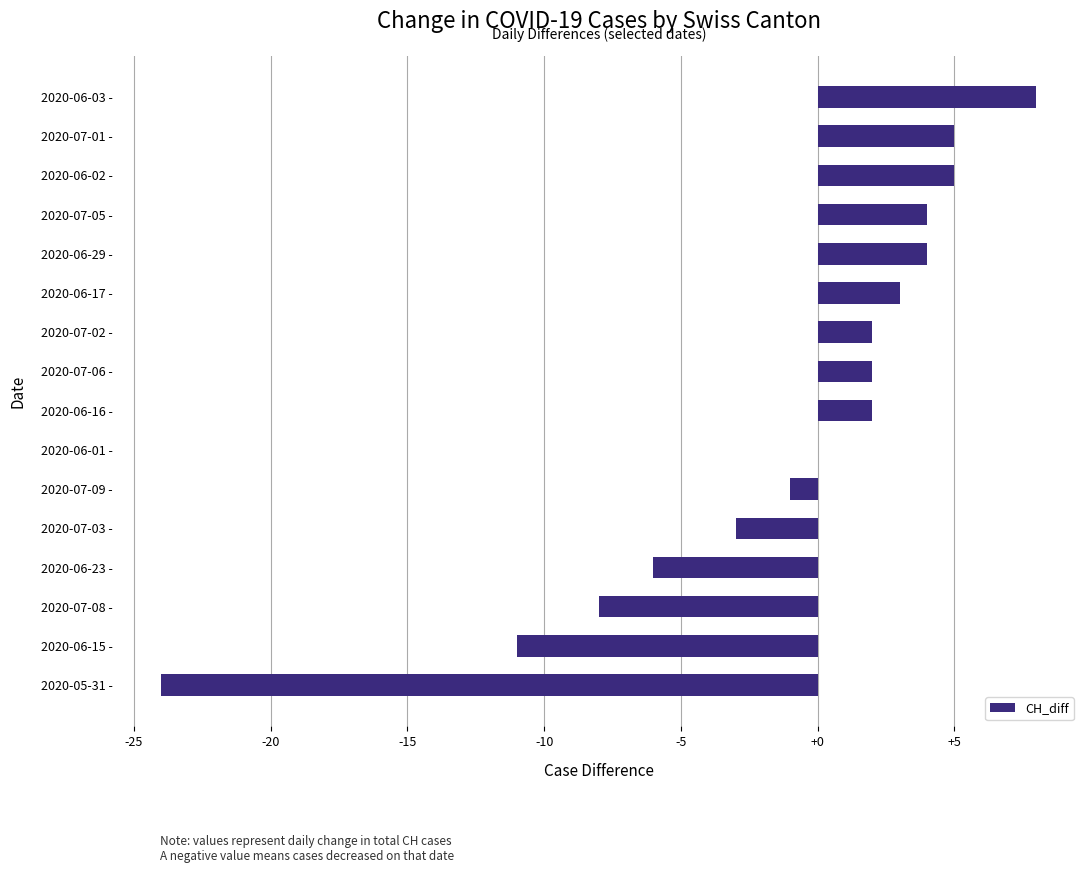

What is the sum of the values at 2020-07-09 - and 2020-06-15 -?

-12